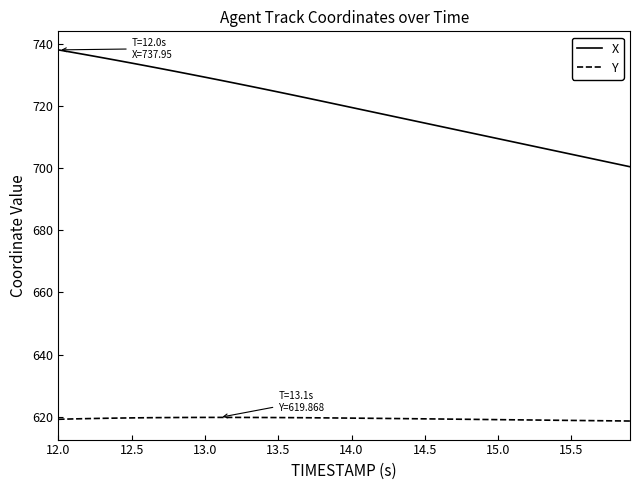

What is the greatest value displayed?

738.0